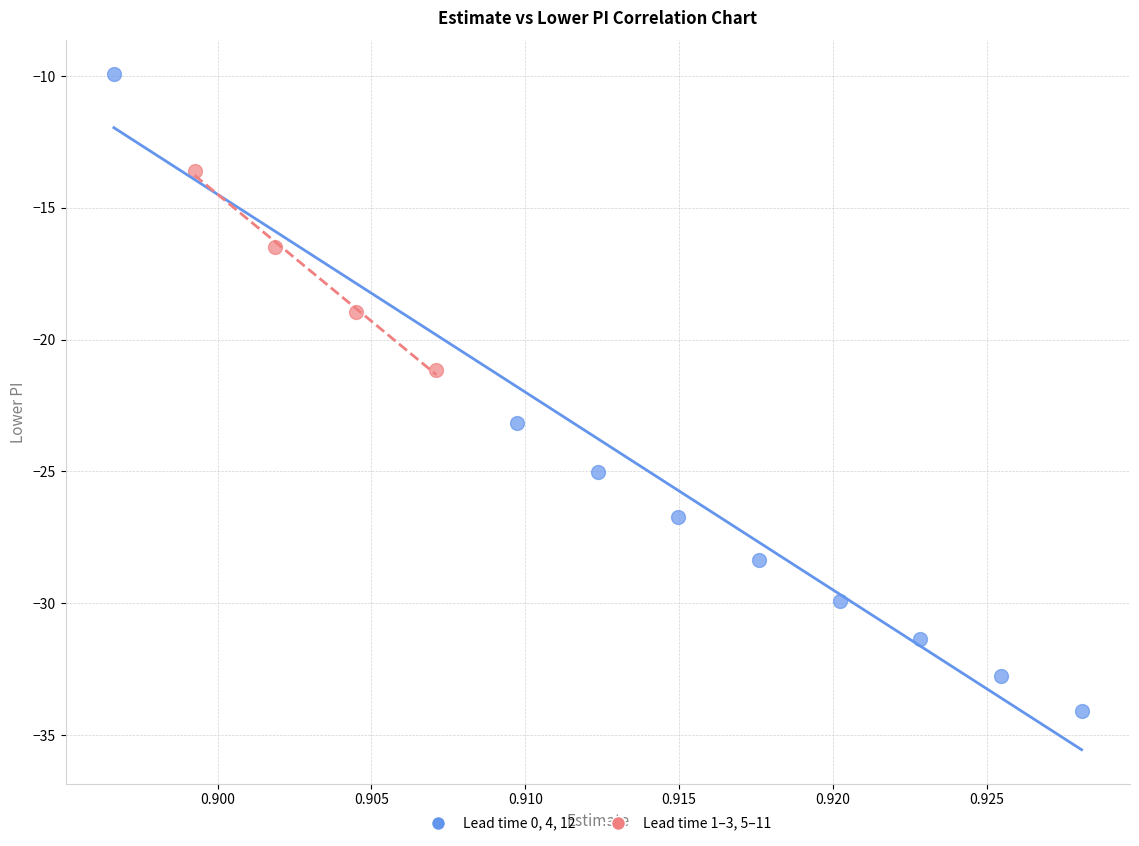

Which series has the largest Y range (max minus min)?

Lead time 0, 4, 12